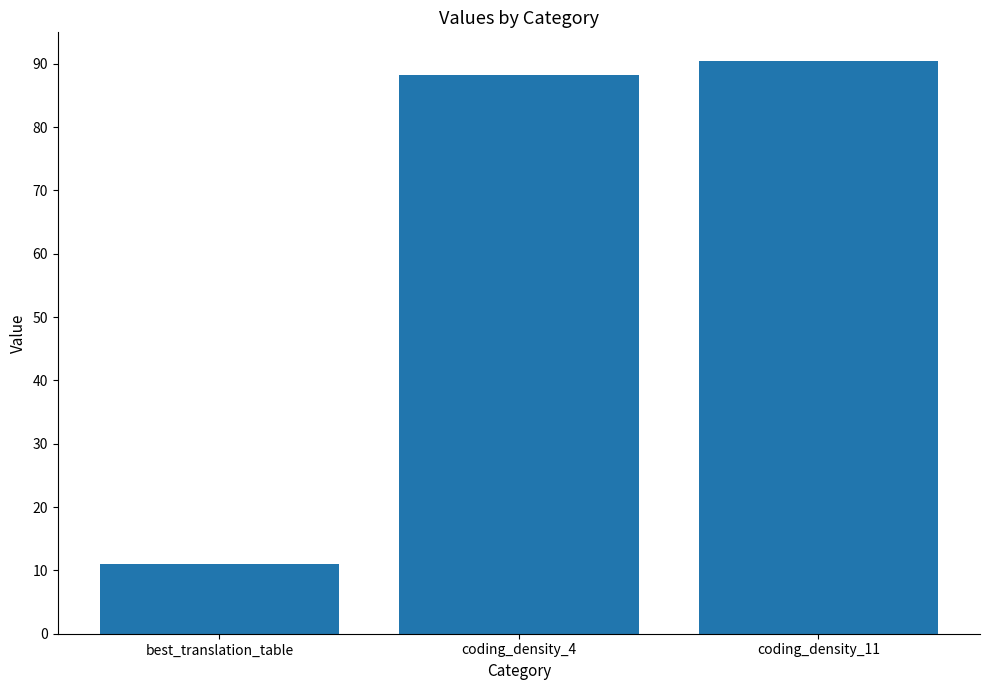

The chart shows a value of 7.1 at best_translation_table. True or false?

False